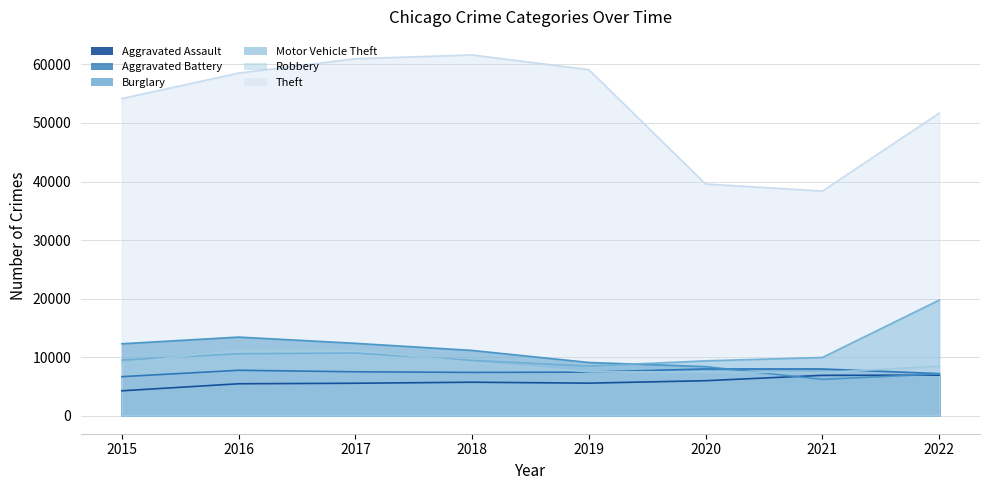

Rank the series at 2022 from highest to lowest value.

Theft, Motor Vehicle Theft, Robbery, Aggravated Battery, Burglary, Aggravated Assault